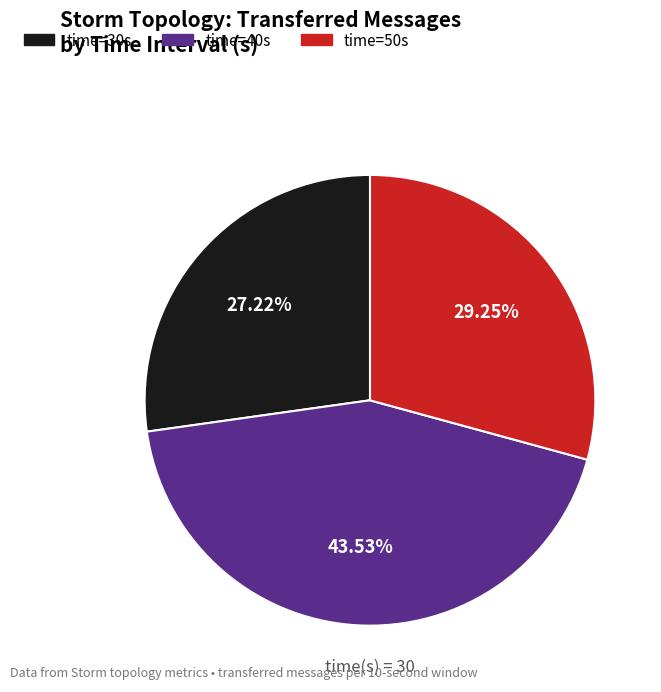

Combined, do time=50s and time=40s account for over 50%?

Yes